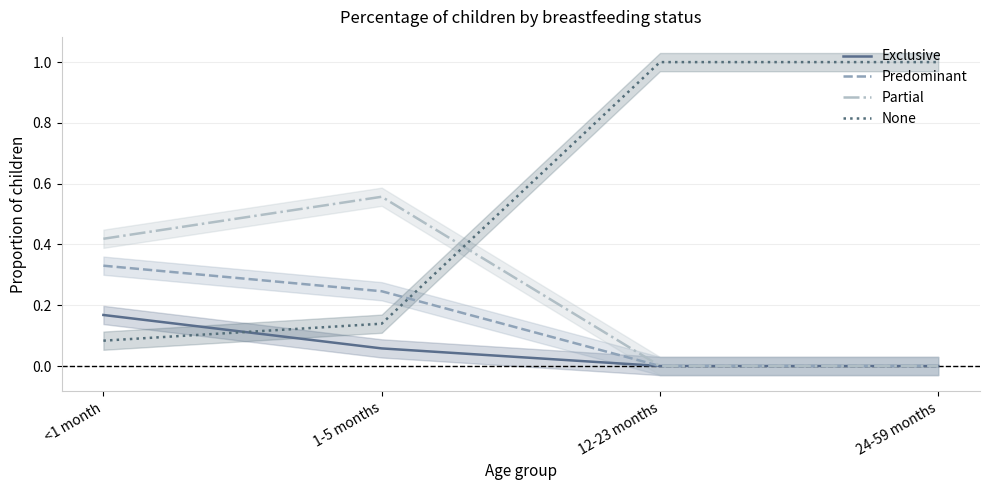

What position from the right is 12-23 months?

2